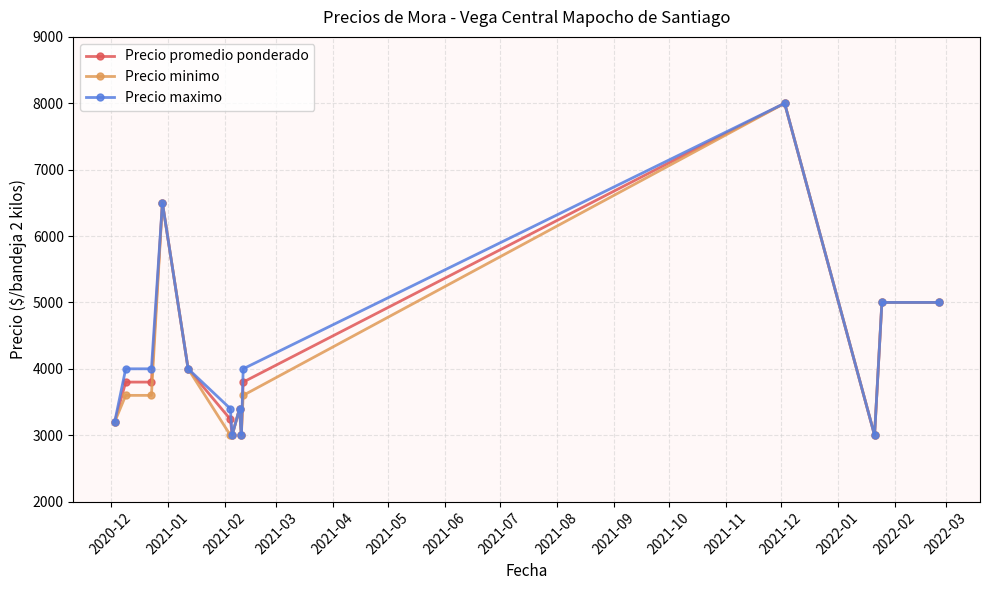

What is the minimum value for Precio promedio ponderado?

3000